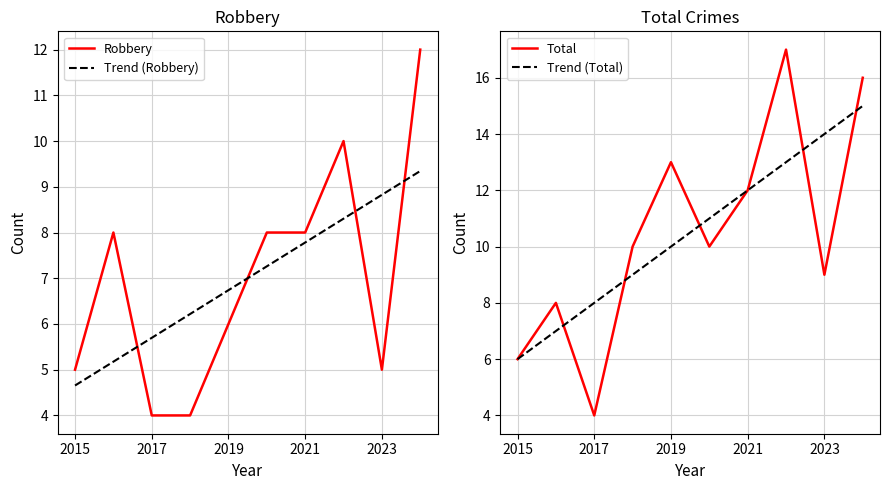

What is the maximum value for Trend (Robbery)?

9.3